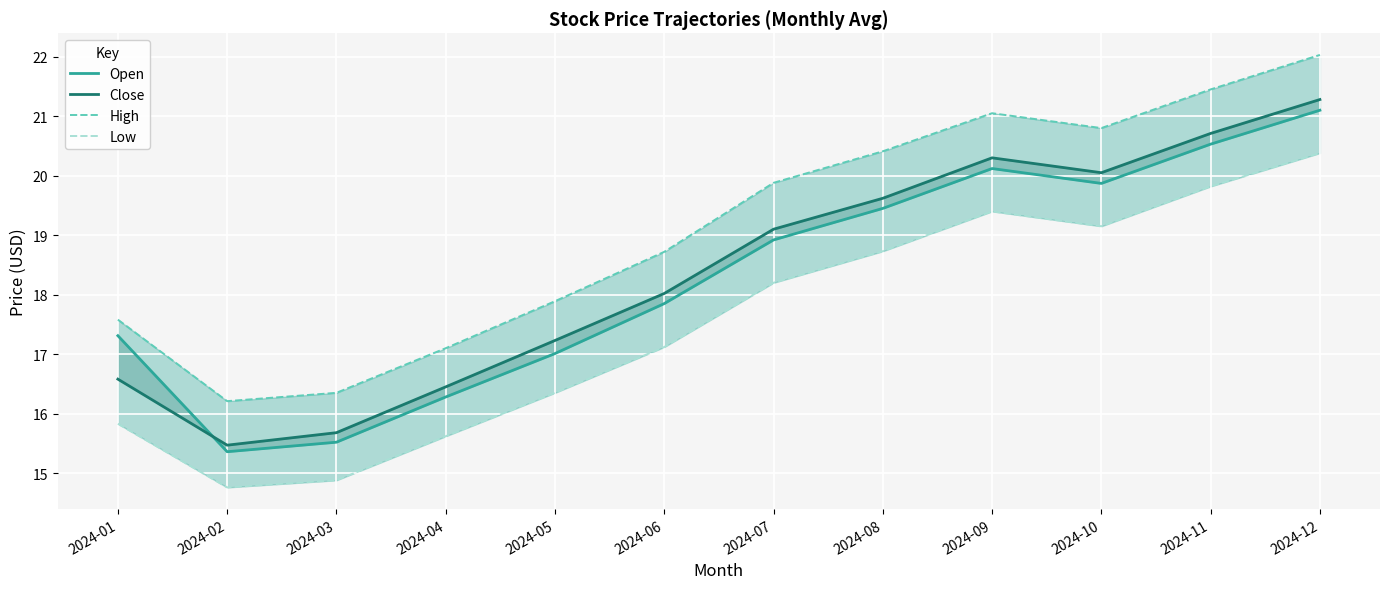

What is the maximum value shown in the chart?

22.0